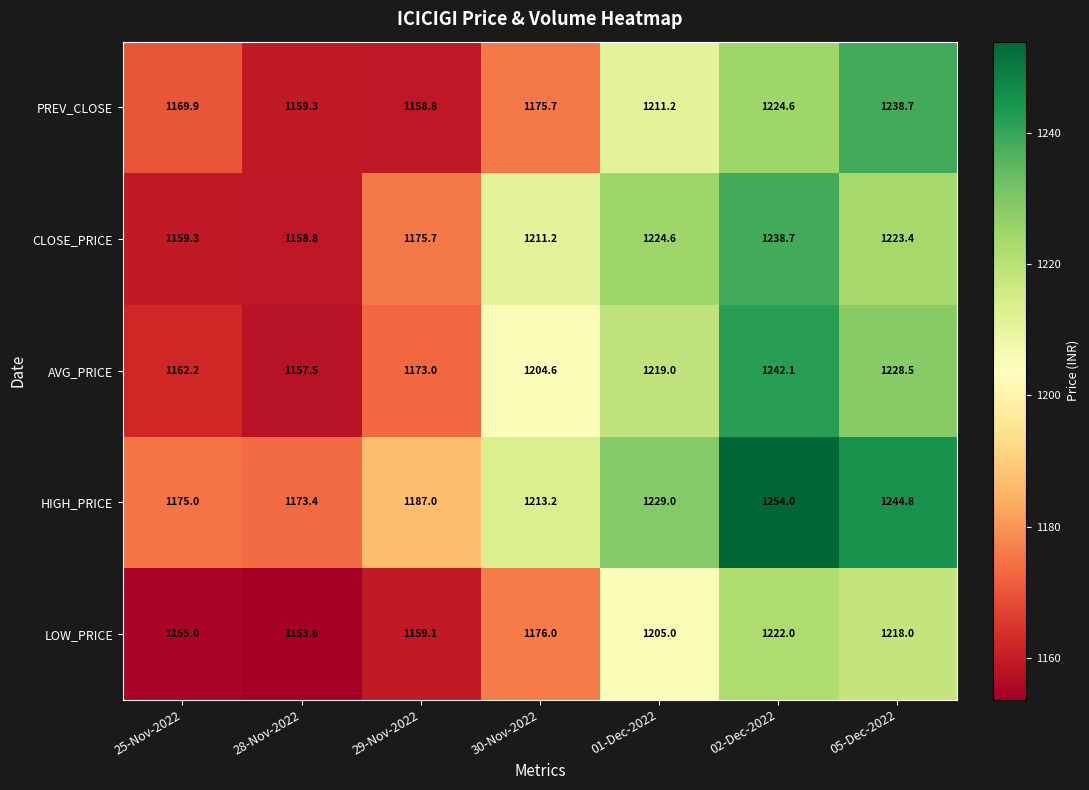

What is the total value across all series at 01-Dec-2022?

6088.8